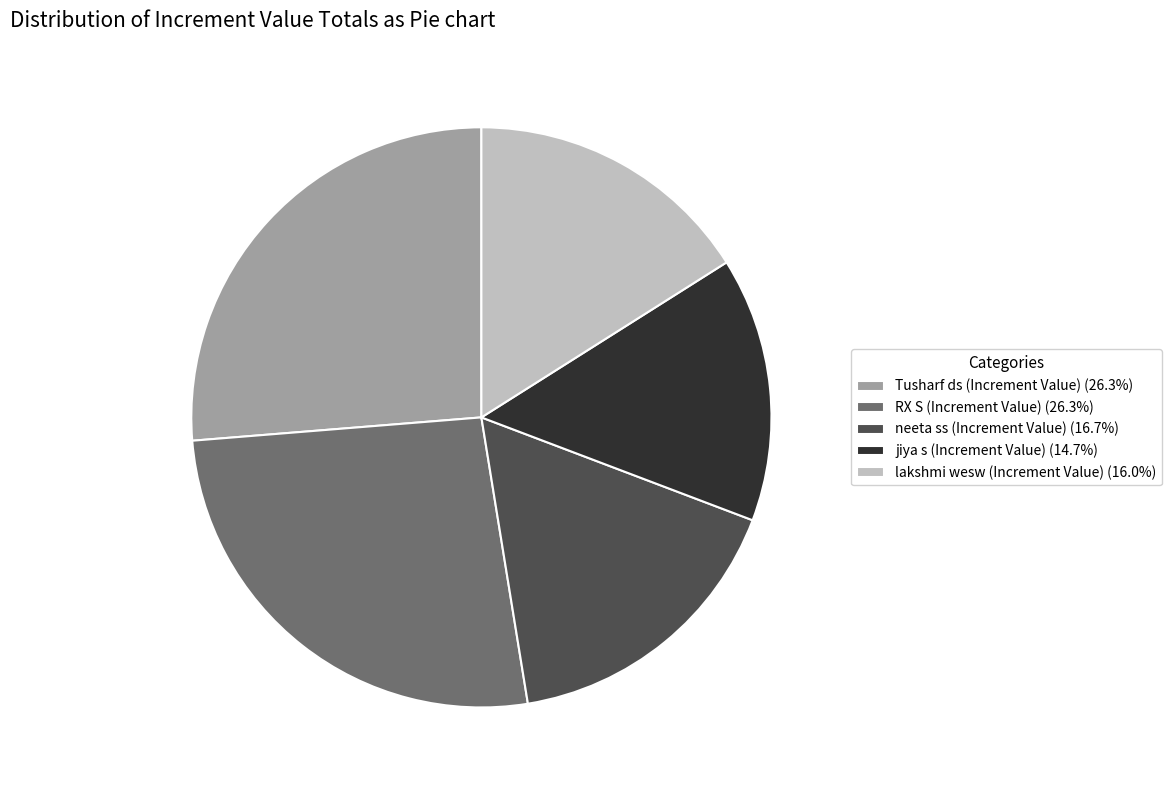

Is jiya s (Increment Value) (14.7%) the majority of the pie?

No